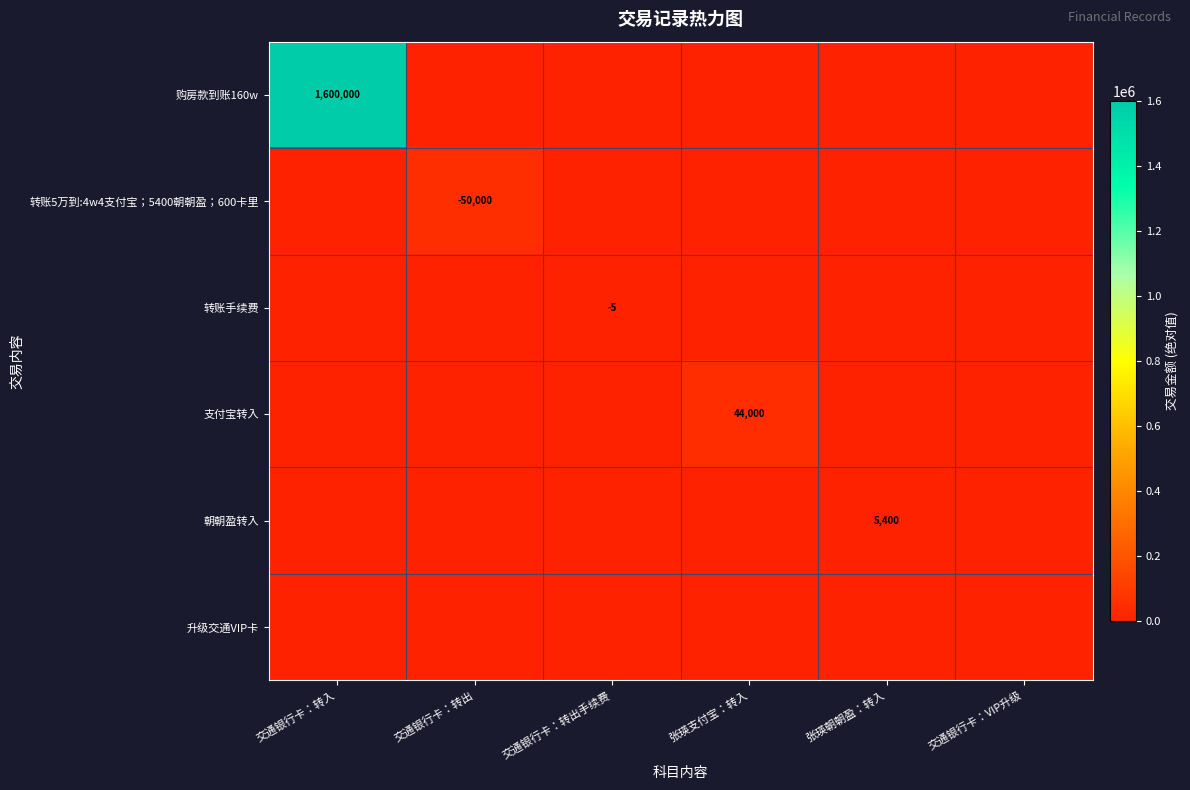

Is it true that 朝朝盈转入 equals 5400 at 张瑛朝朝盈：转入?

True